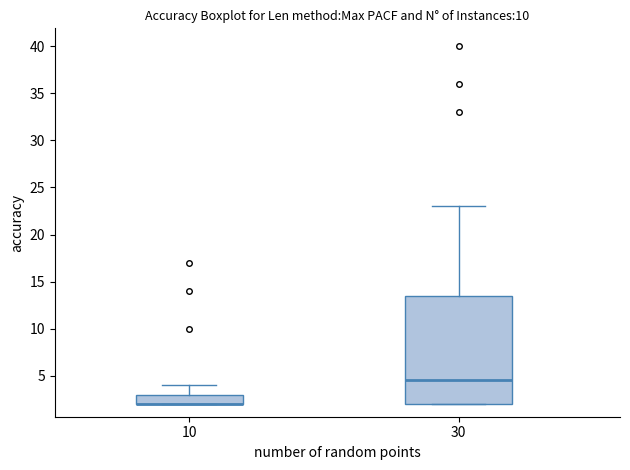

Where does the median line of the box at x = 30 sit on the y-axis? The values are not printed on the chart, so give them approximately, as read against the axis.

4.5